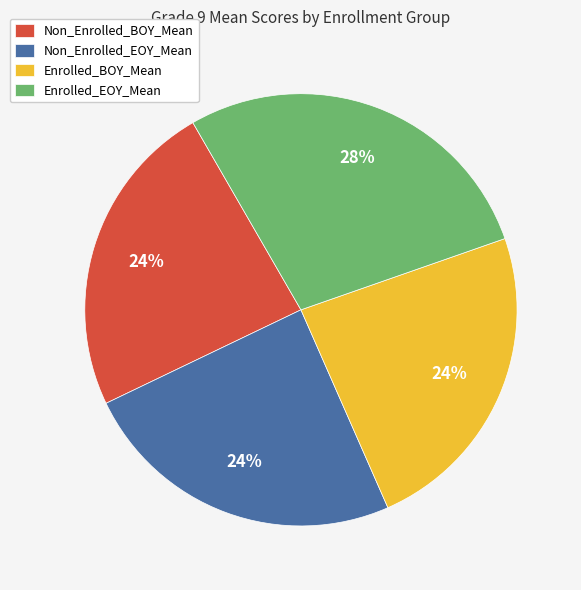

To the nearest percent, what is the combined percentage of Non_Enrolled_EOY_Mean and Non_Enrolled_BOY_Mean?

48%